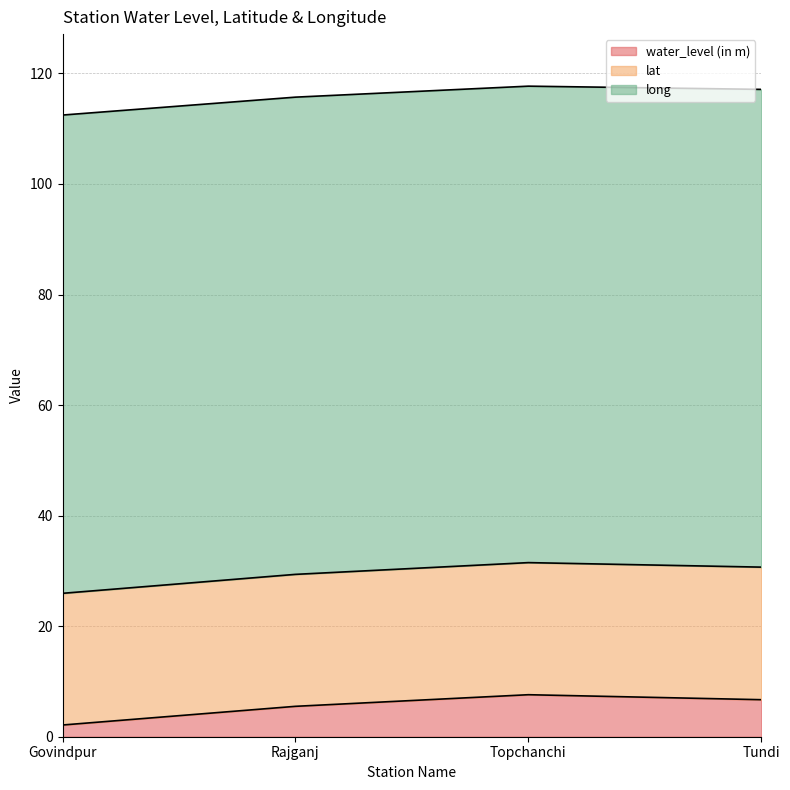

What is the maximum value shown in the chart?

86.5